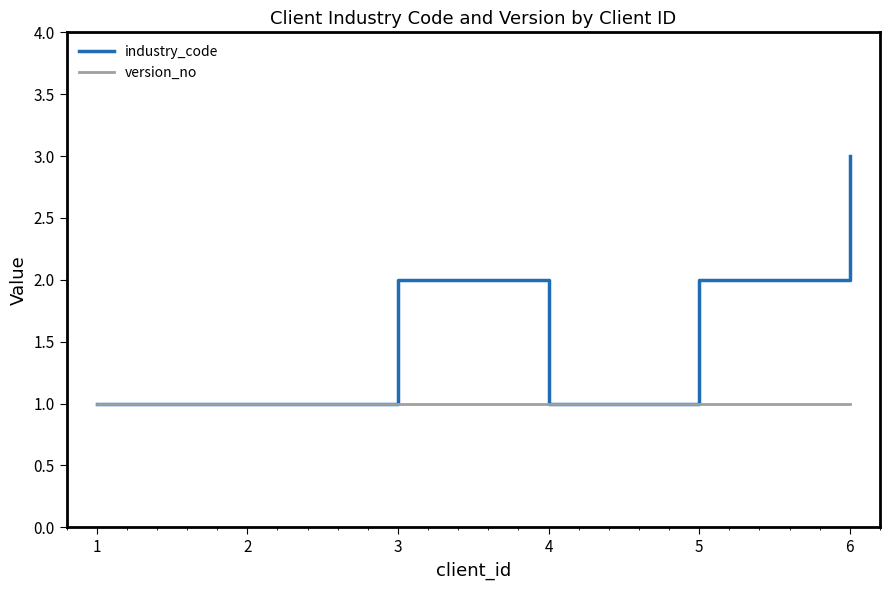

Reading left to right, what are all the values shown in this chart?

industry_code: 1	1	2	1	2	3
version_no: 1	1	1	1	1	1